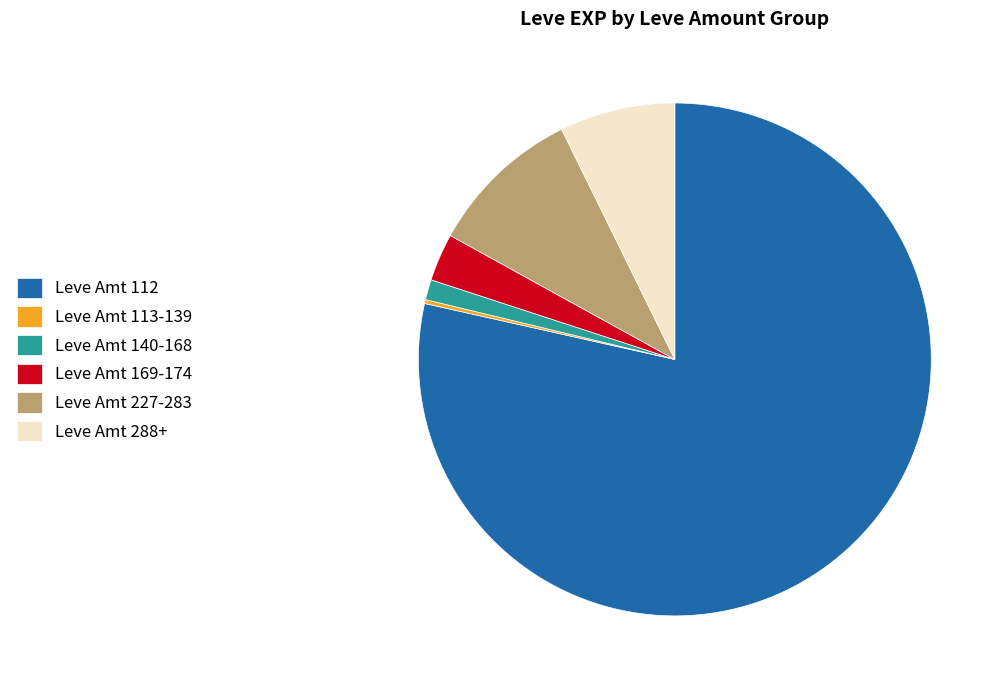

Which slice is the largest?

Leve Amt 112